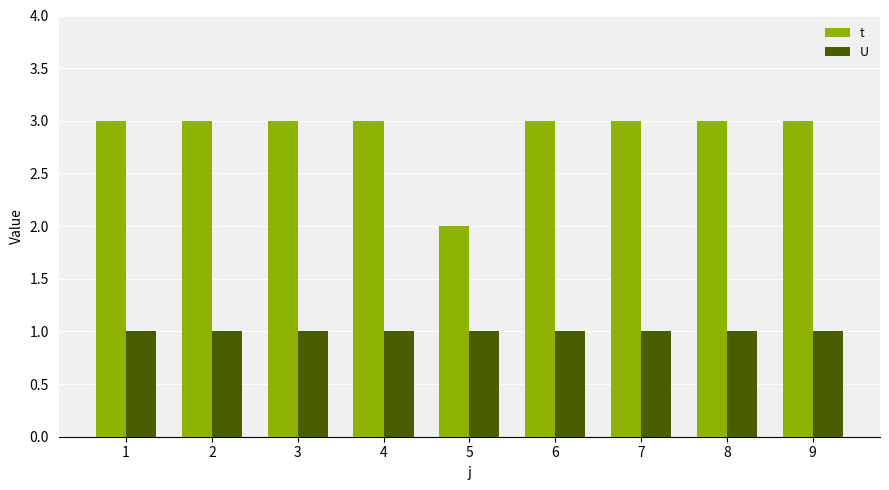

True or false: U has a value of 2 at 5.

False